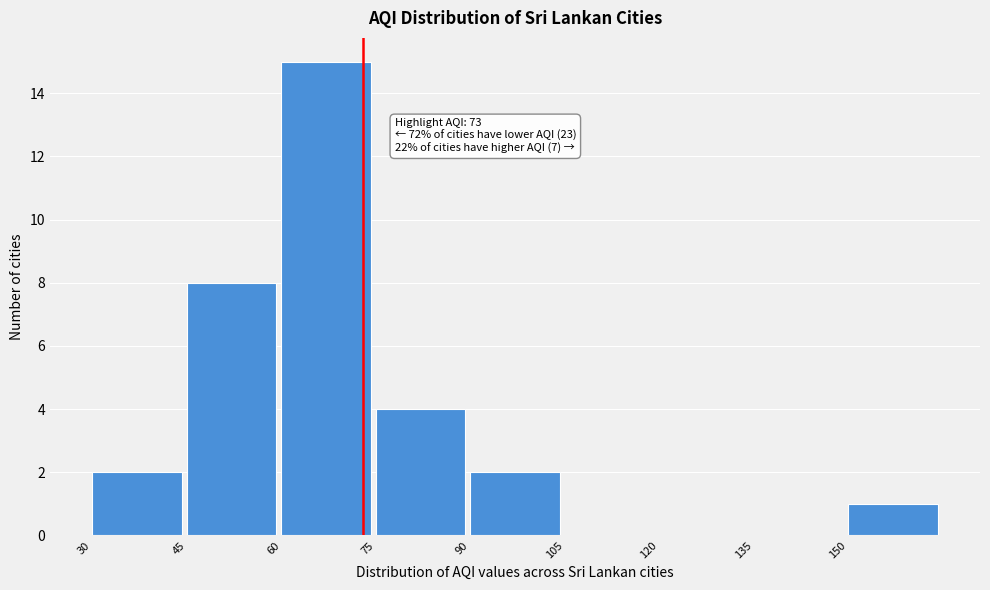

Over which range of the x-axis is the bar tallest?

60 to 75